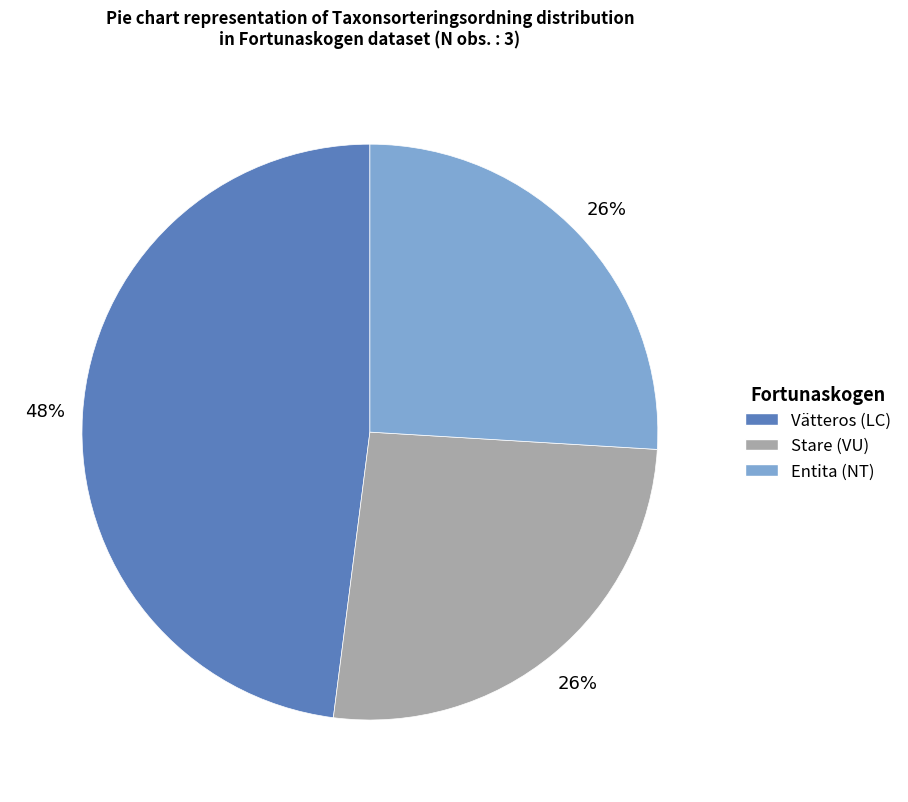

Combined, do Stare (VU) and Entita (NT) account for over 50%?

Yes